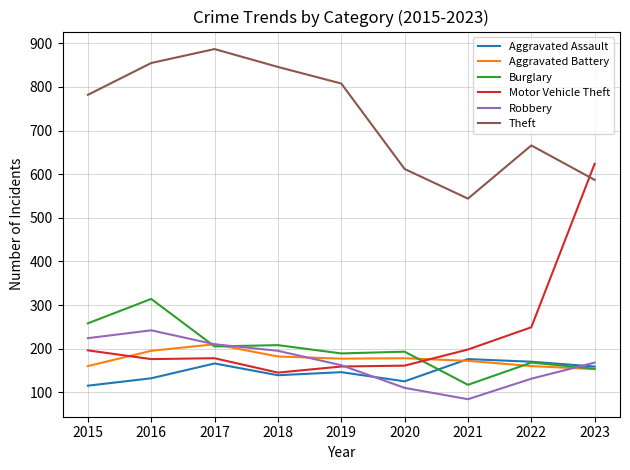

Which series has the largest total across all categories?

Theft